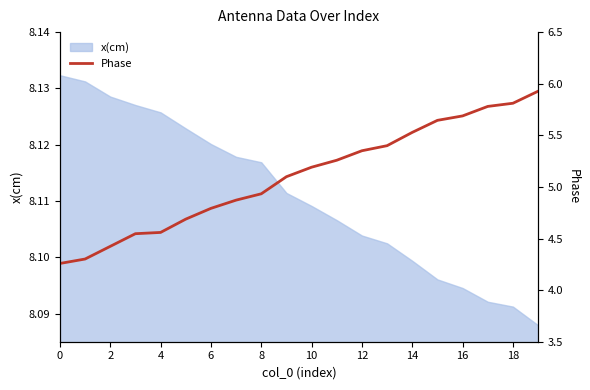

What is the greatest value displayed?

5.9